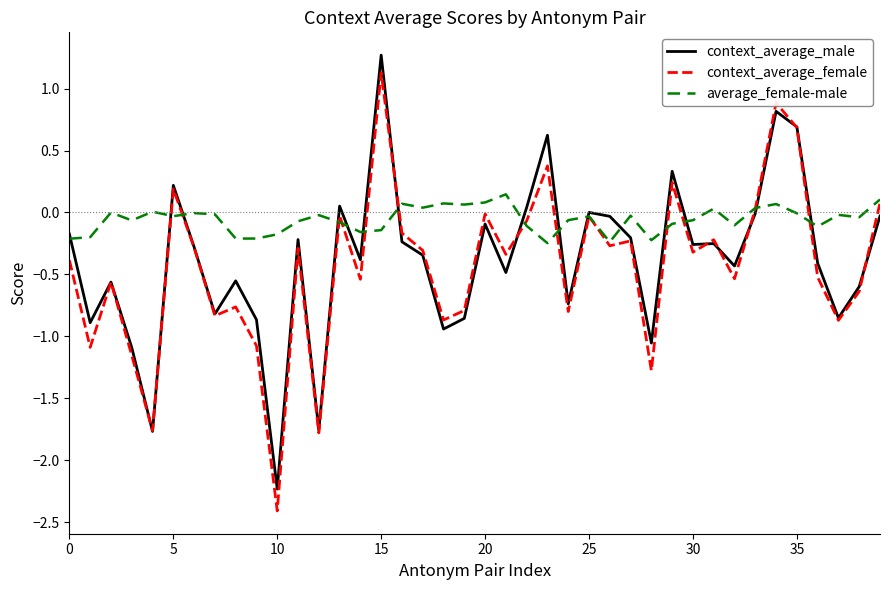

Which series has the widest spread of values?

context_average_female